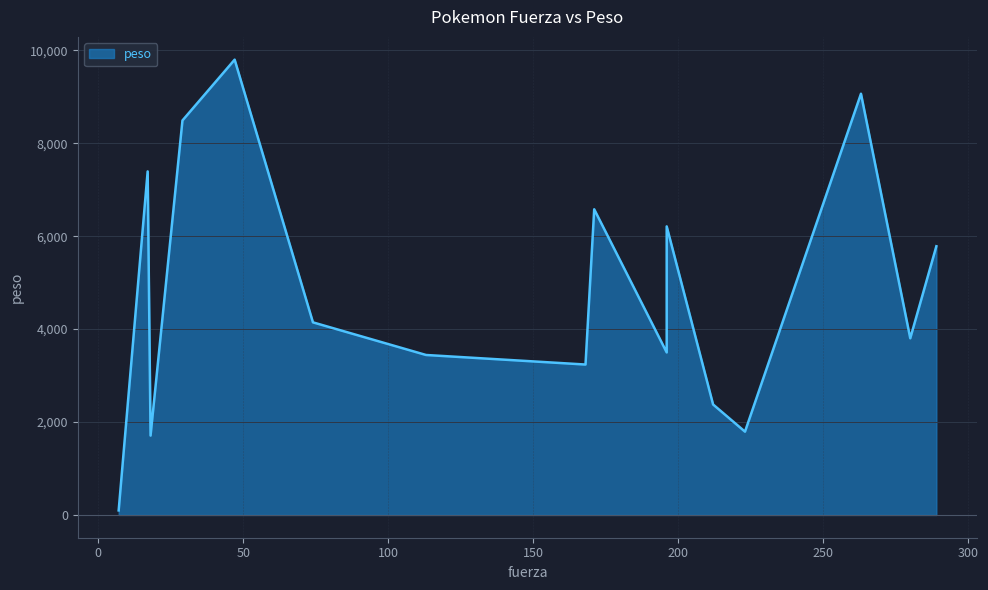

Rank the categories by value from lowest to highest.

7, 18, 223, 212, 168, 113, 196, 280, 74, 289, 196, 171, 17, 29, 263, 47